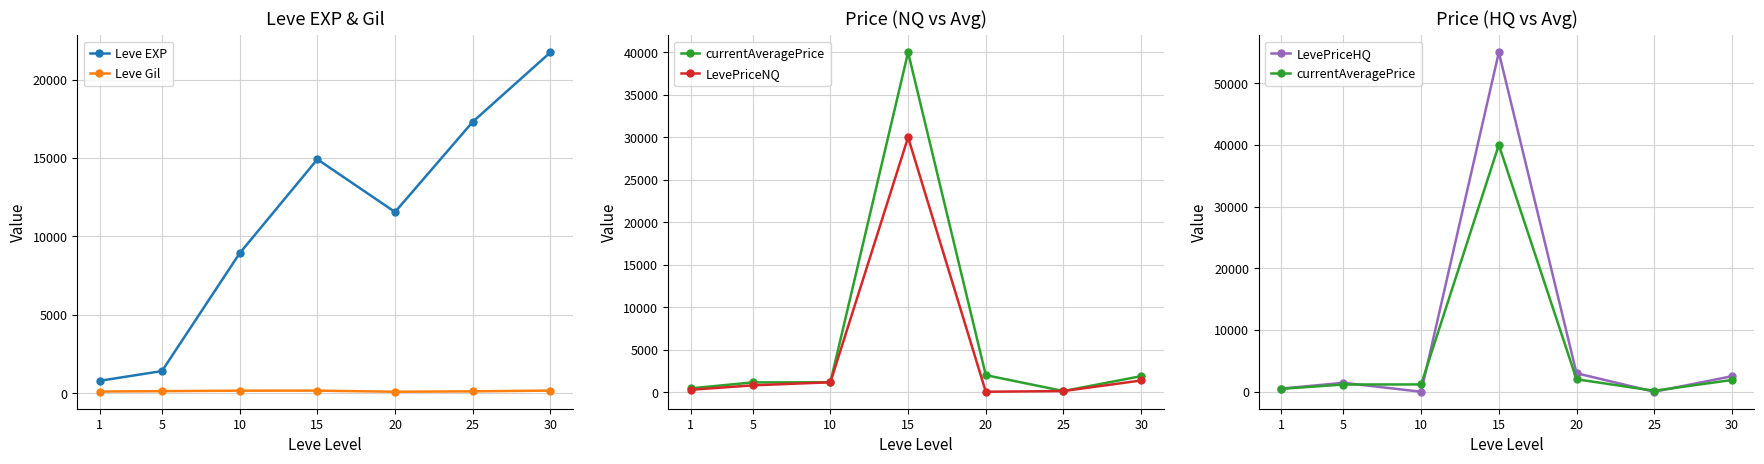

At which label does Leve Gil reach its minimum?

20